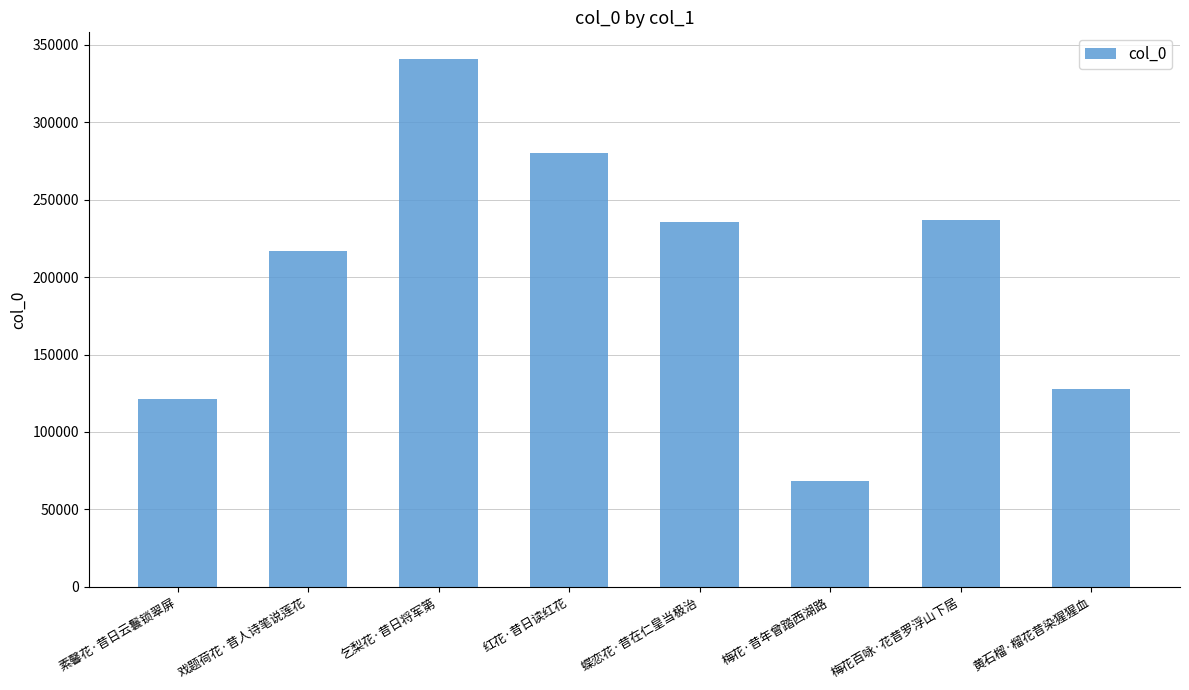

Count the number of data series in this chart.

1